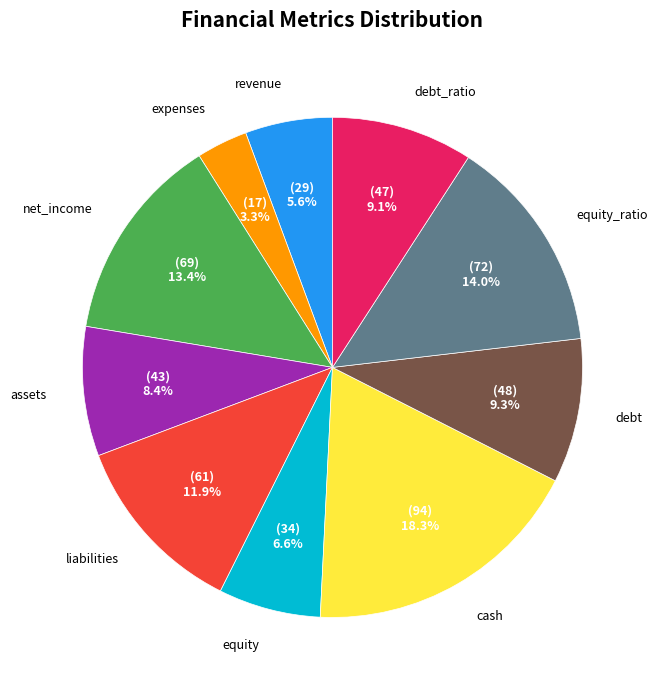

To the nearest percent, what portion does expenses represent?

3%